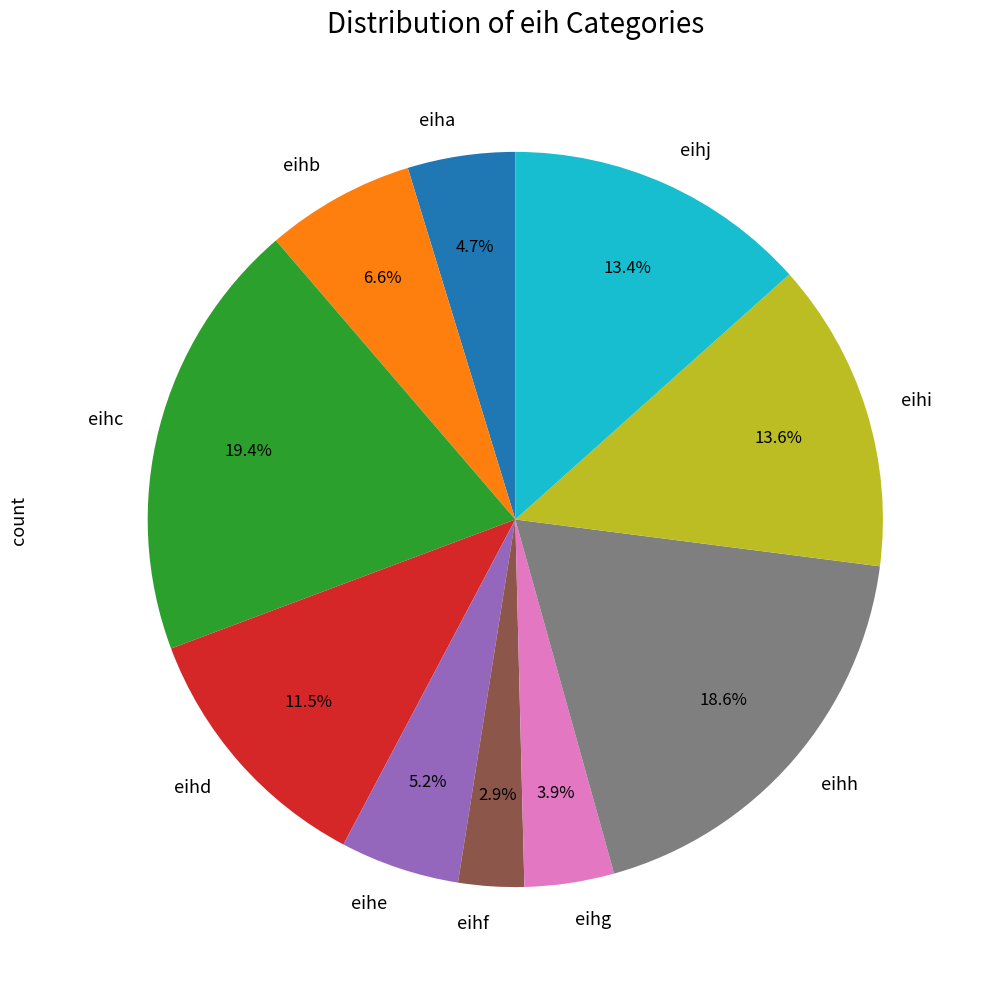

To the nearest percent, what percentage of the pie is eihi?

14%